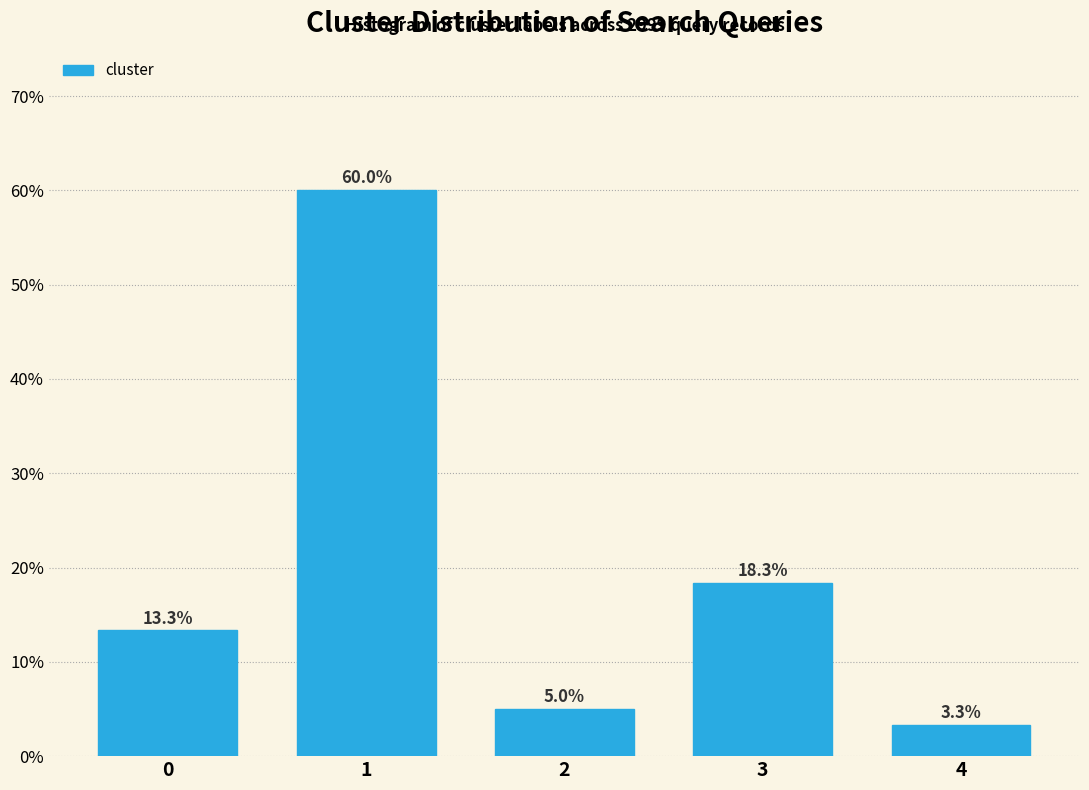

Reading left to right, list all the values displayed in this chart.

0=13.3	1=60.0	2=5.0	3=18.3	4=3.3